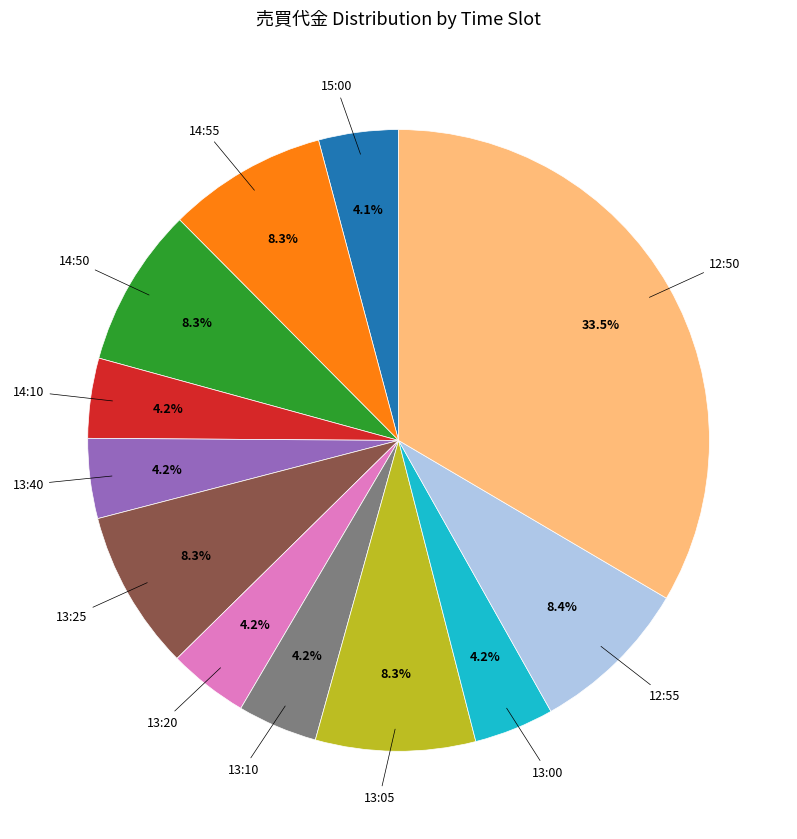

Is there a majority slice in this chart?

No